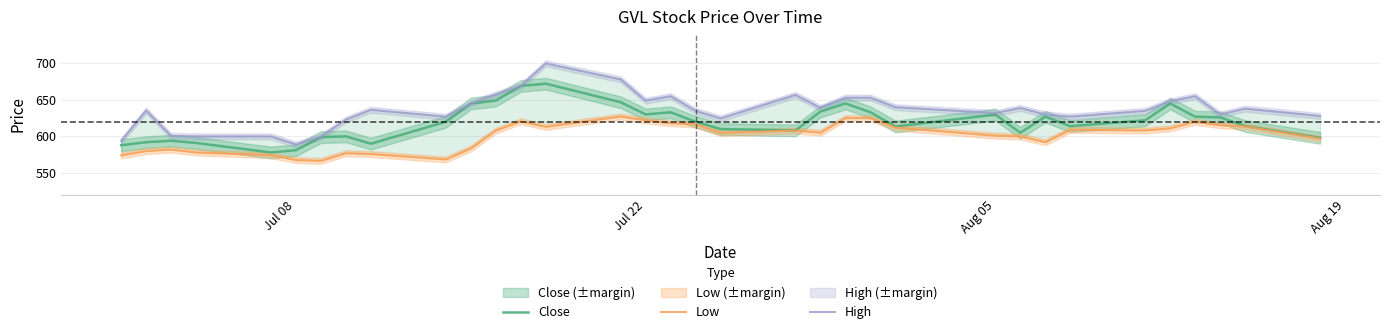

True or false: Close and High intersect in this chart.

False